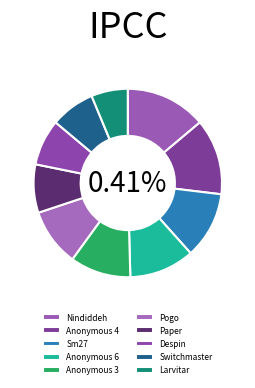

Which category has the biggest portion of the pie?

Nindiddeh